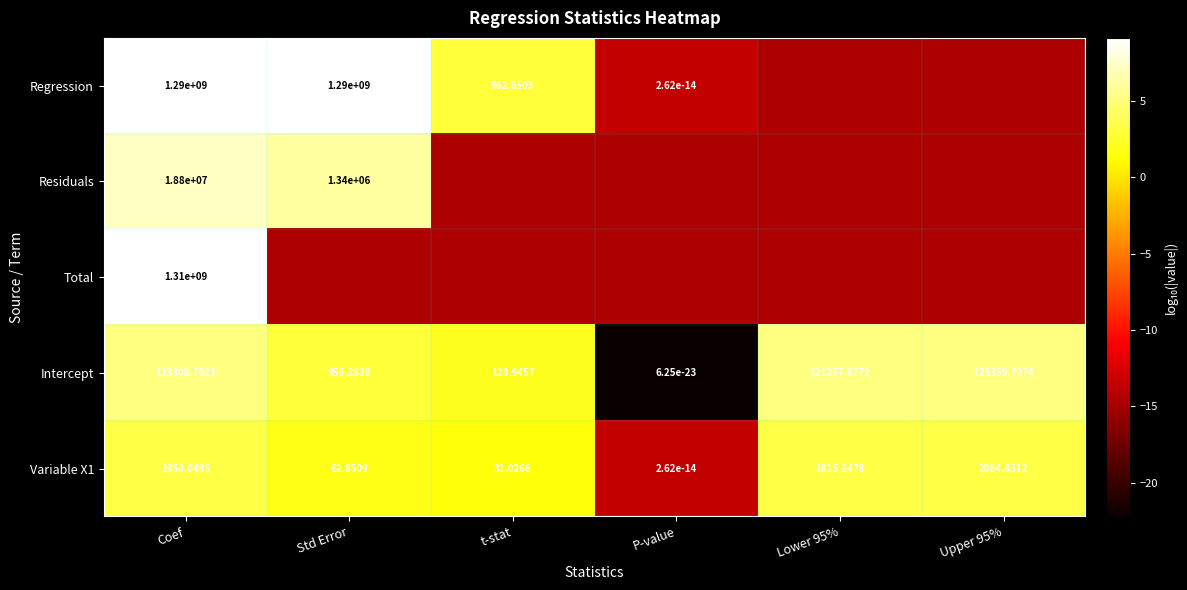

Between P-value and Upper 95%, which is larger?

P-value